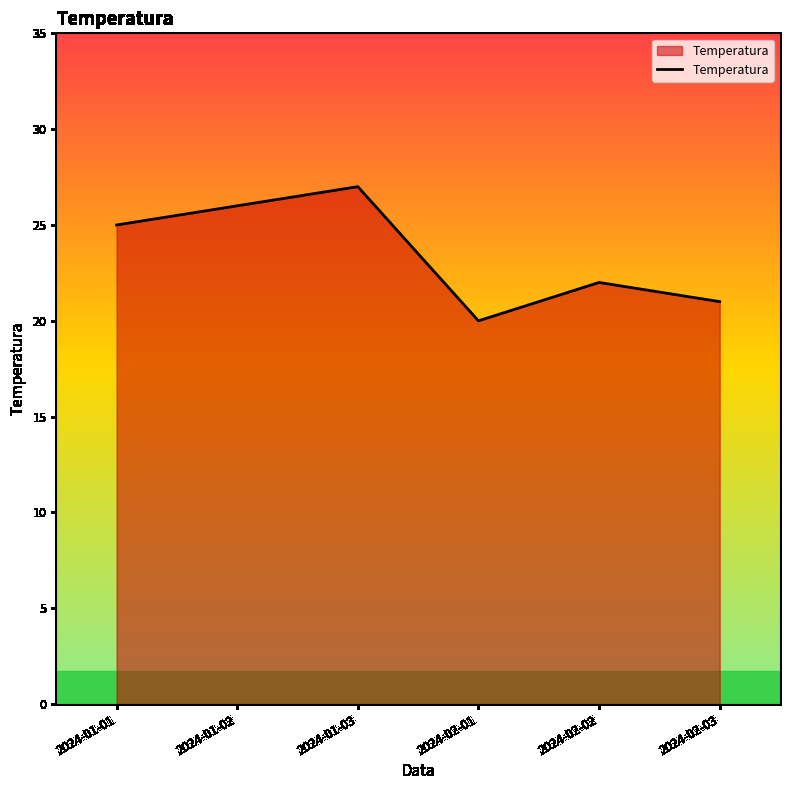

Does the chart have visible grid lines?

No